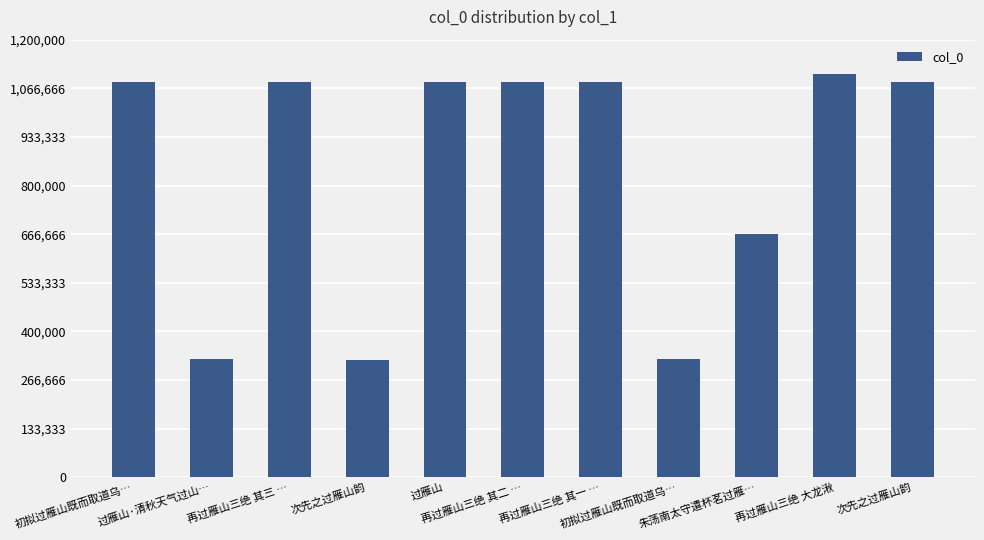

How many distinct data groups are displayed?

1